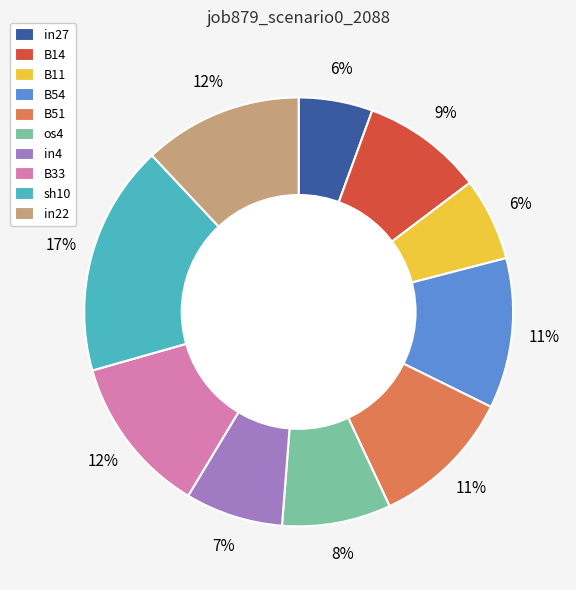

To the nearest percent, what portion does sh10 represent?

17%